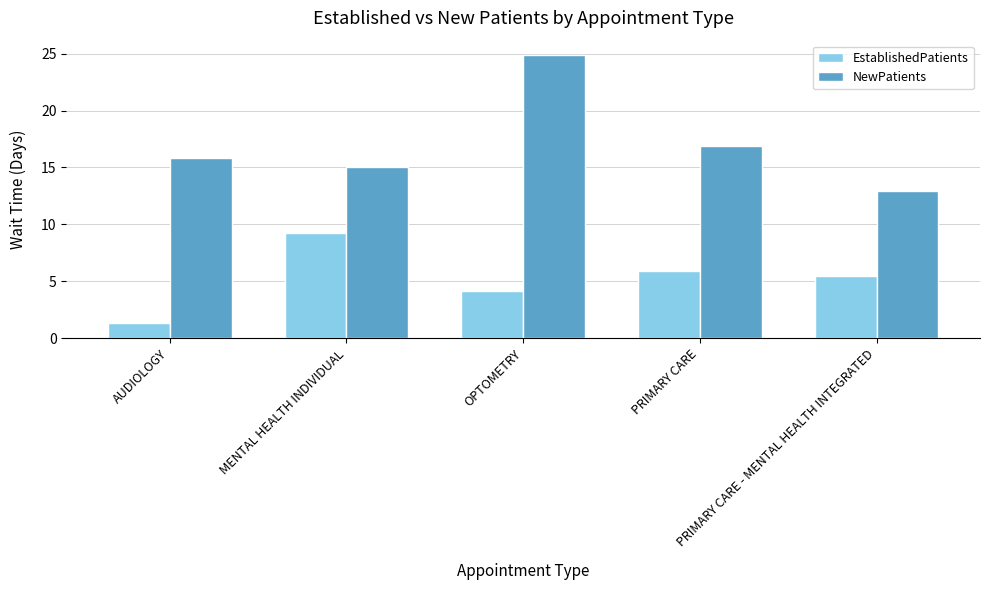

List the series in order of their overall mean, lowest first.

EstablishedPatients, NewPatients